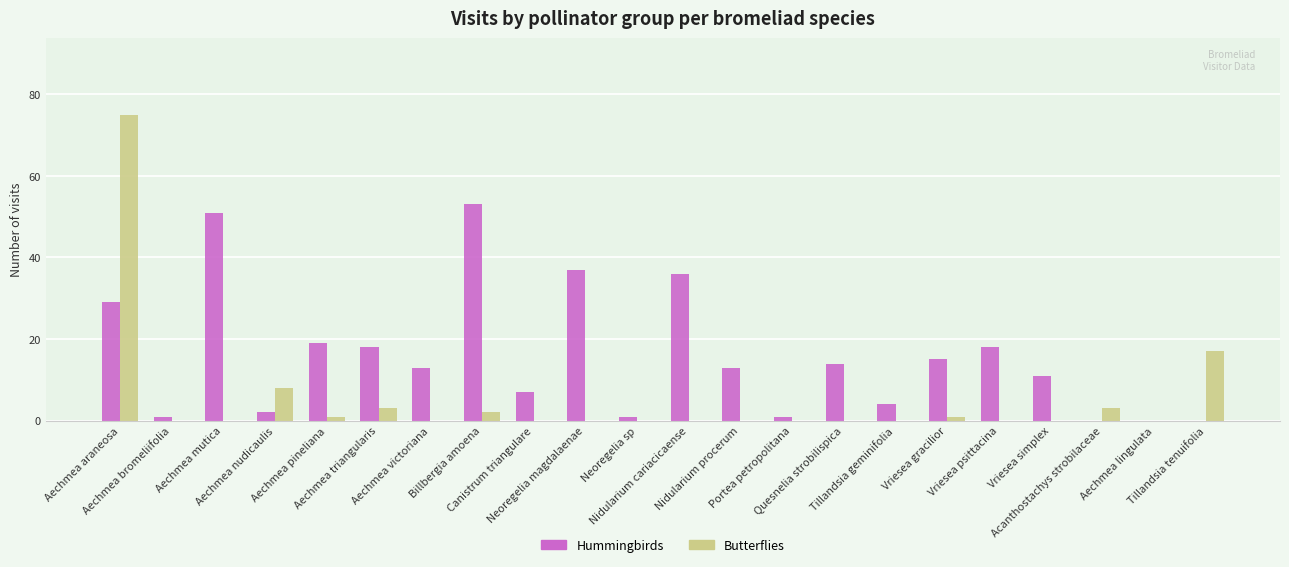

Does the chart contain stacked bars?

No